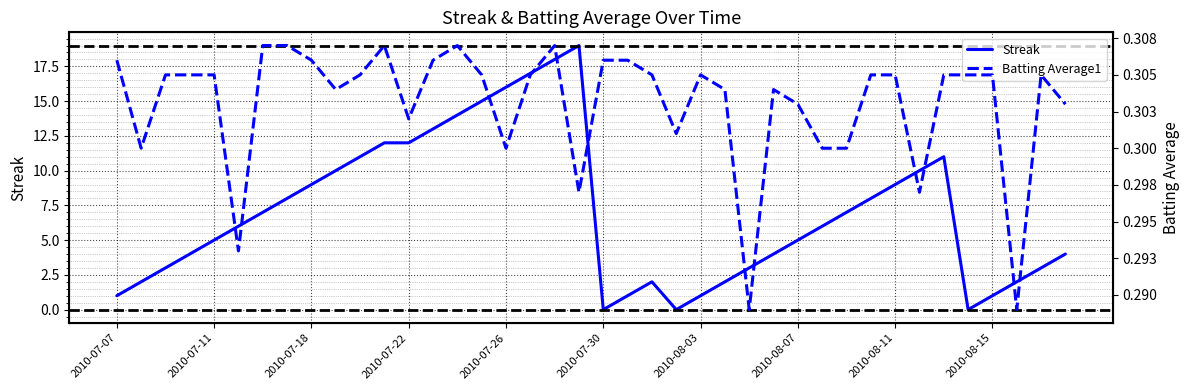

What is the highest value of the Streak series?

19